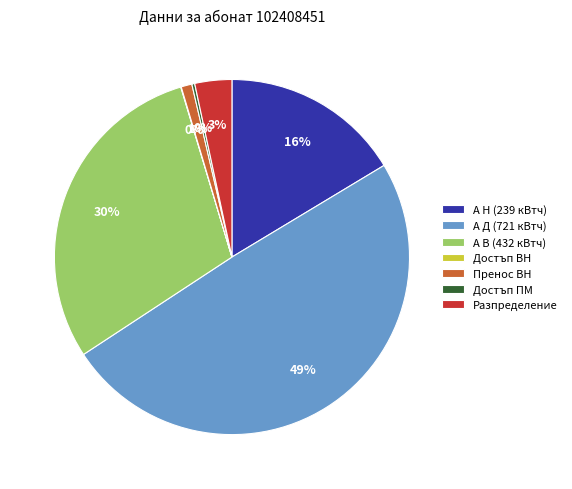

Is the sum of Разпределение and А Н (239 кВтч) greater than half?

No